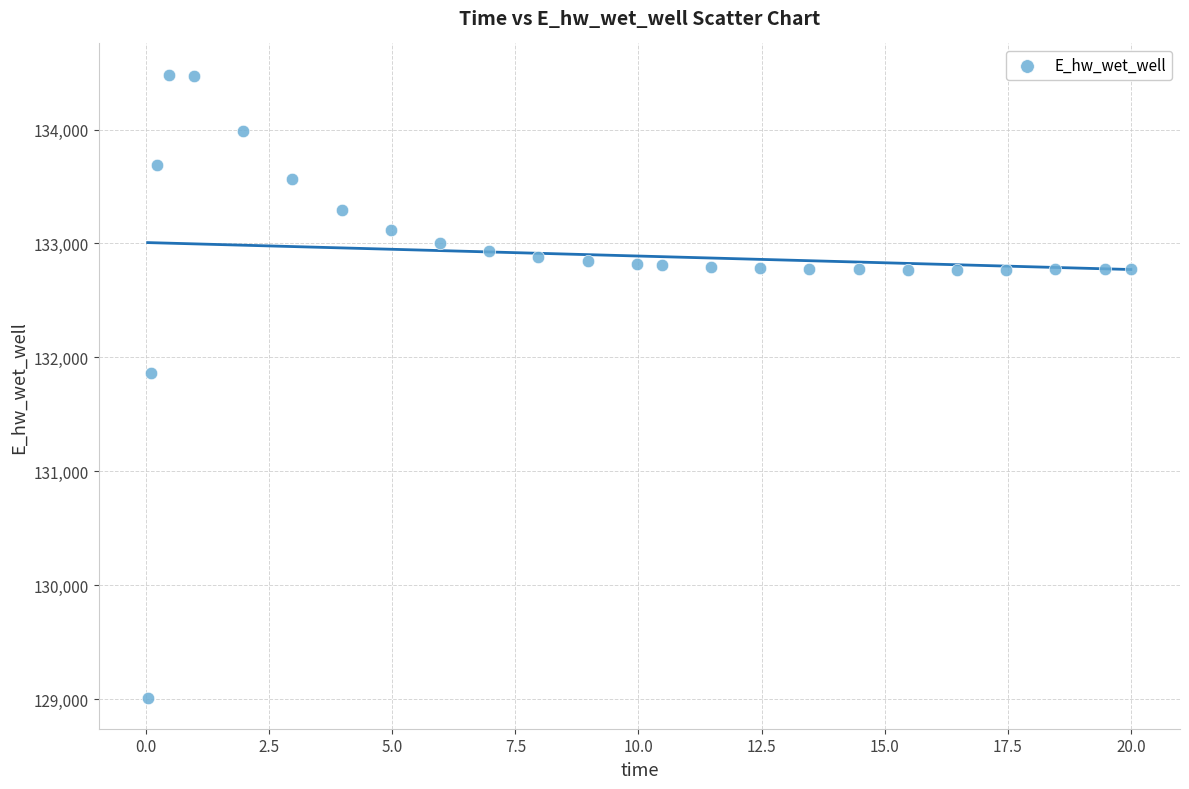

What Y value in the scatter plot is closest to 131748?

131867.3